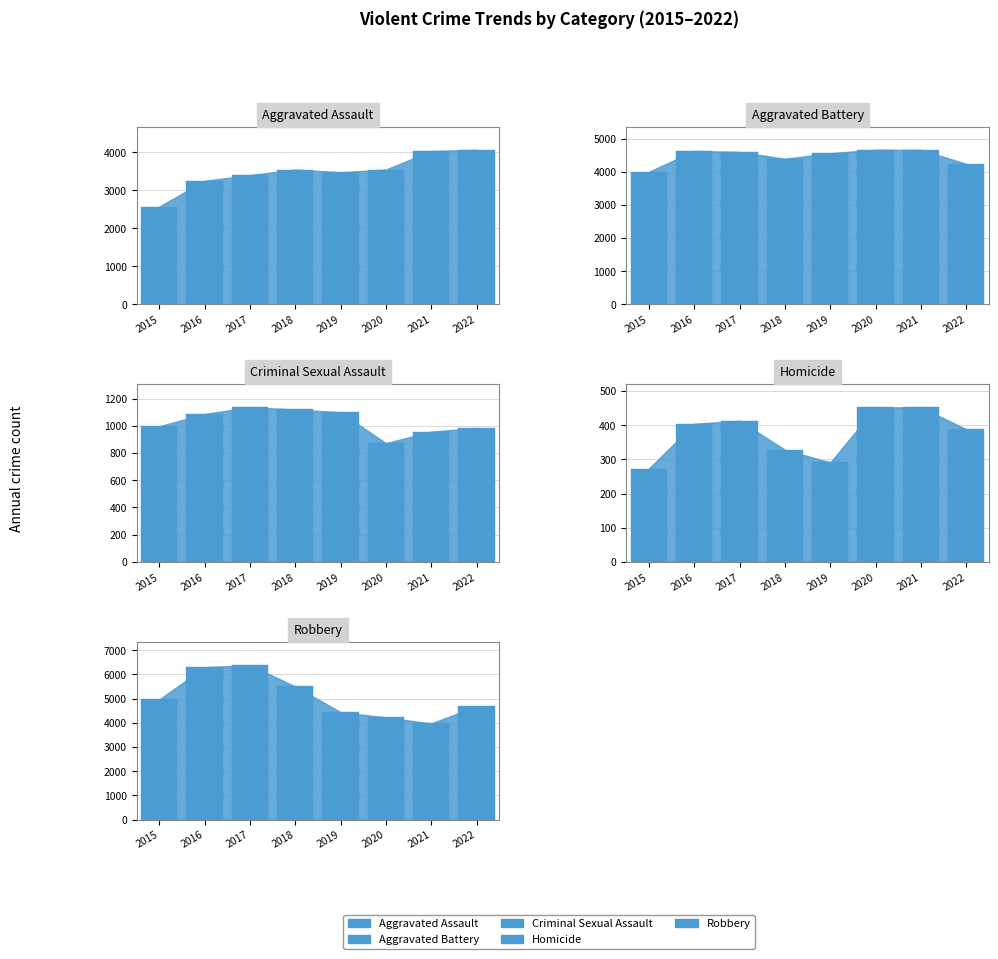

At 2016, list the series in order from smallest to largest.

Homicide, Criminal Sexual Assault, Aggravated Assault, Aggravated Battery, Robbery